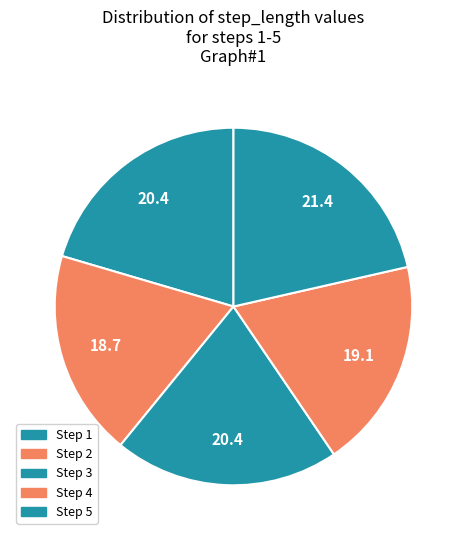

To the nearest percent, what is the difference between the largest and smallest slice percentages?

3%